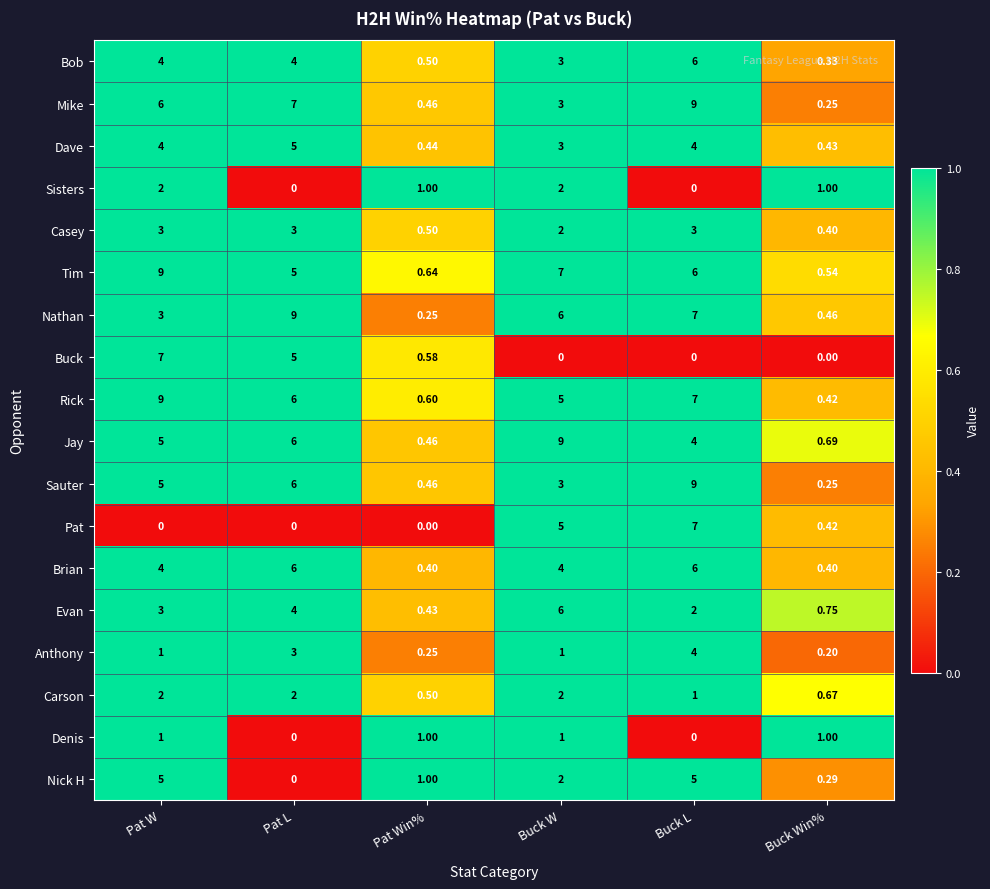

Which series changed the most between Pat Win% and Buck Win%?

Nick H